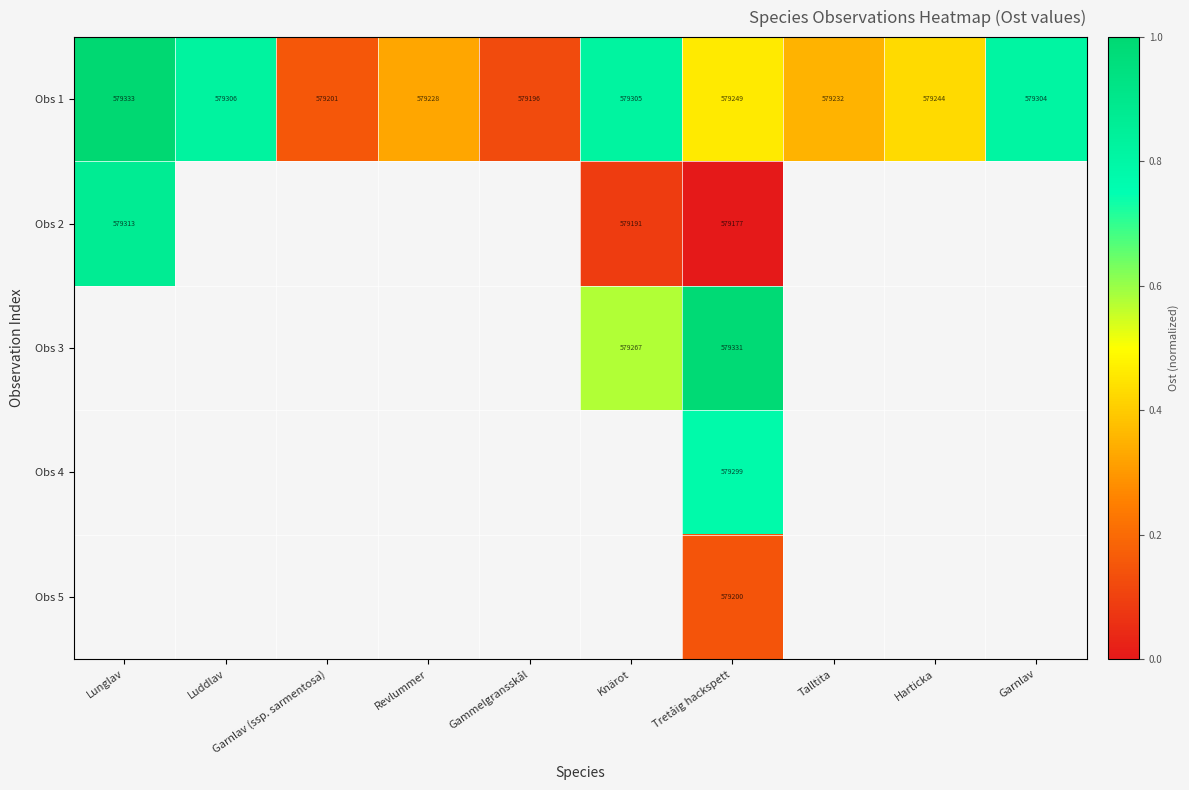

At how many categories does at least one series exceed 0?

10